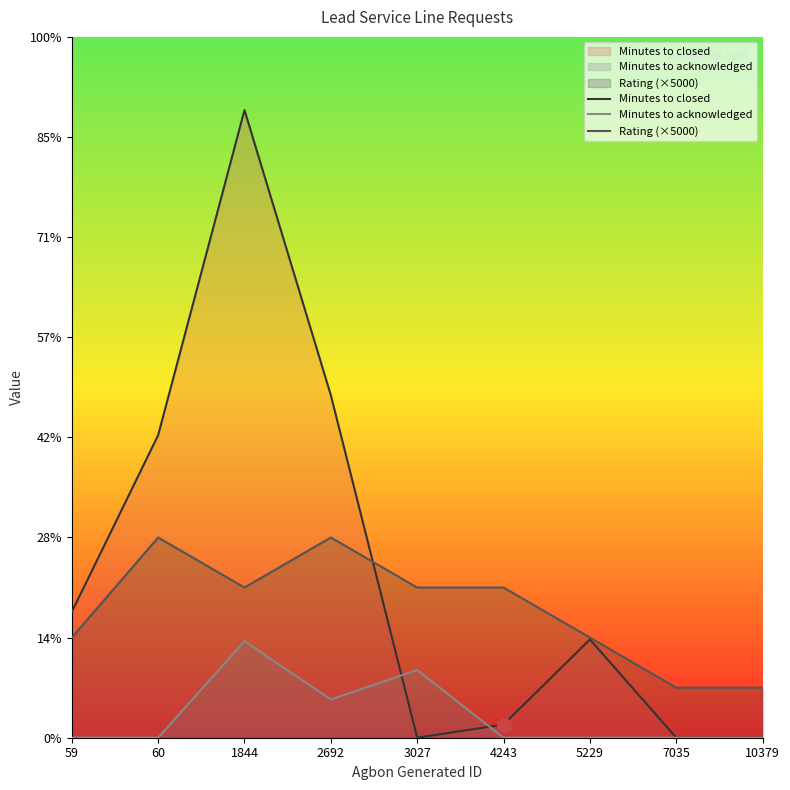

What are all the series names shown in the legend?

Minutes to closed, Minutes to acknowledged, Rating (×5000)